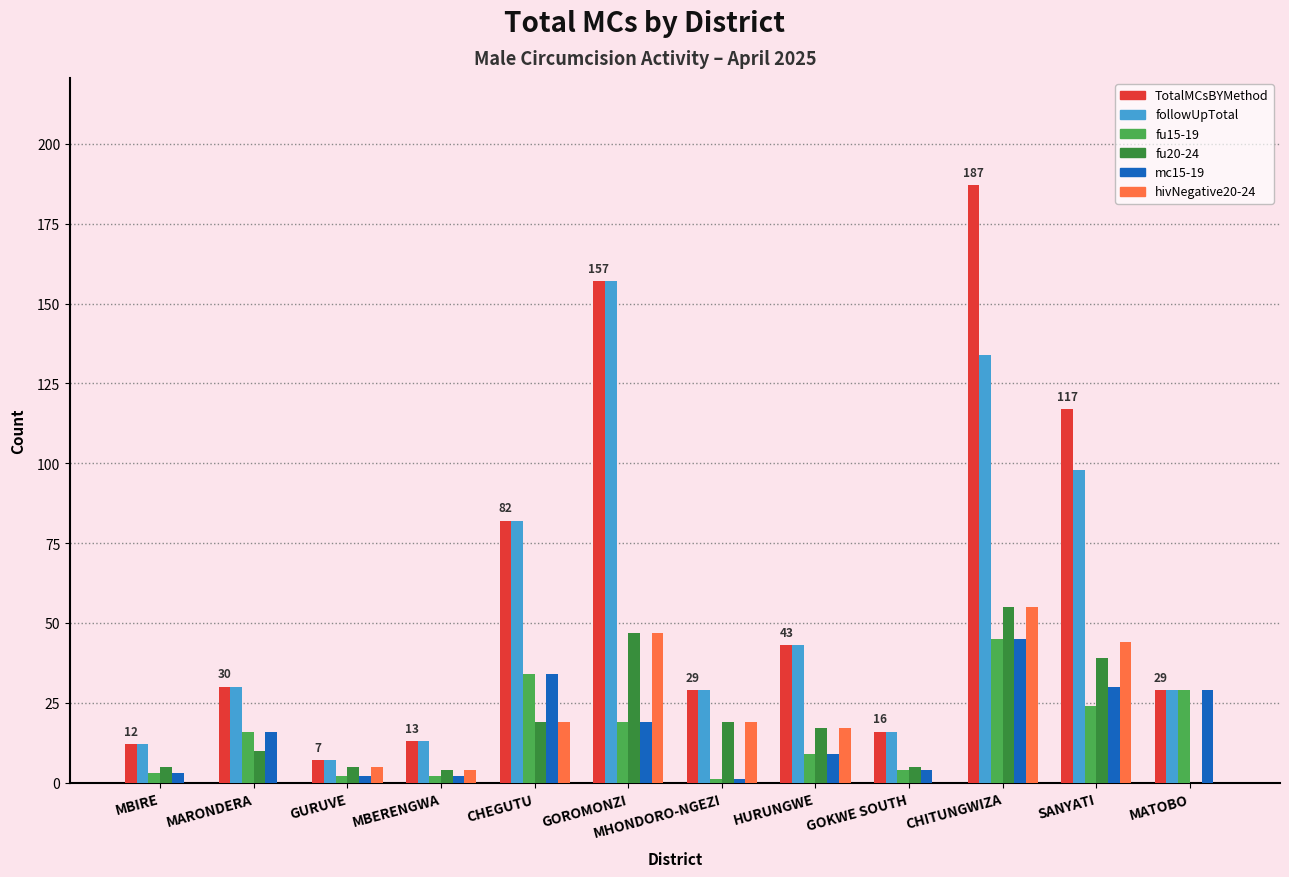

At which category does the chart reach its peak across all series?

CHITUNGWIZA